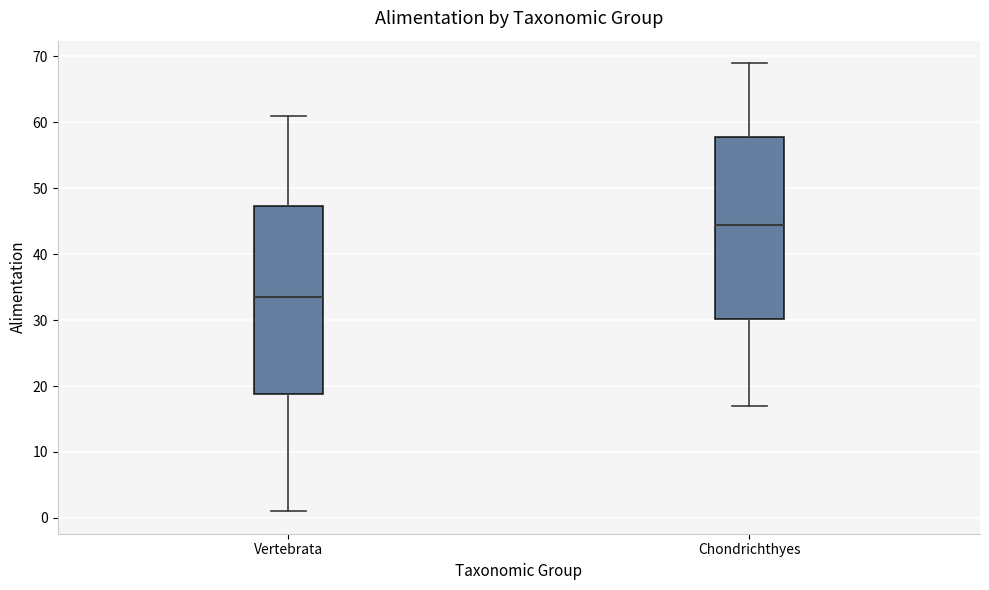

Which box's median line is the highest?

Chondrichthyes